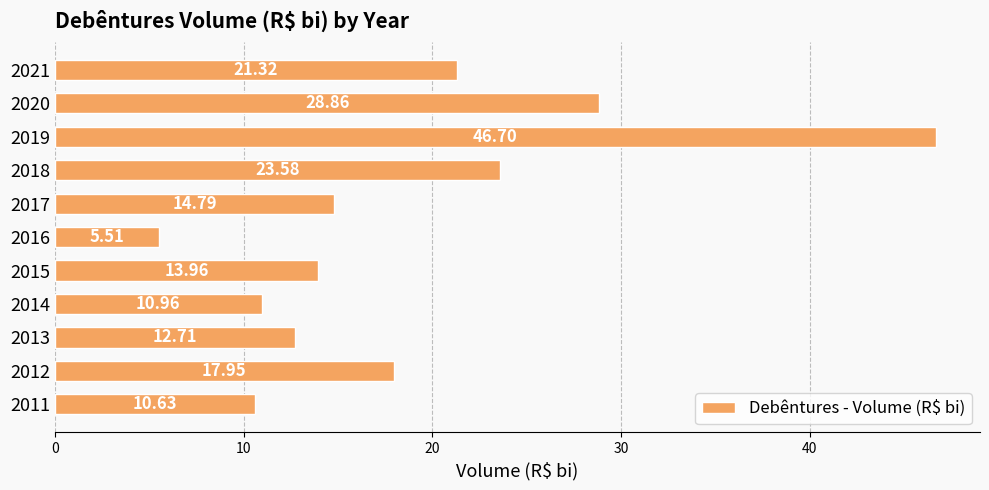

How many values exceed 14?

6